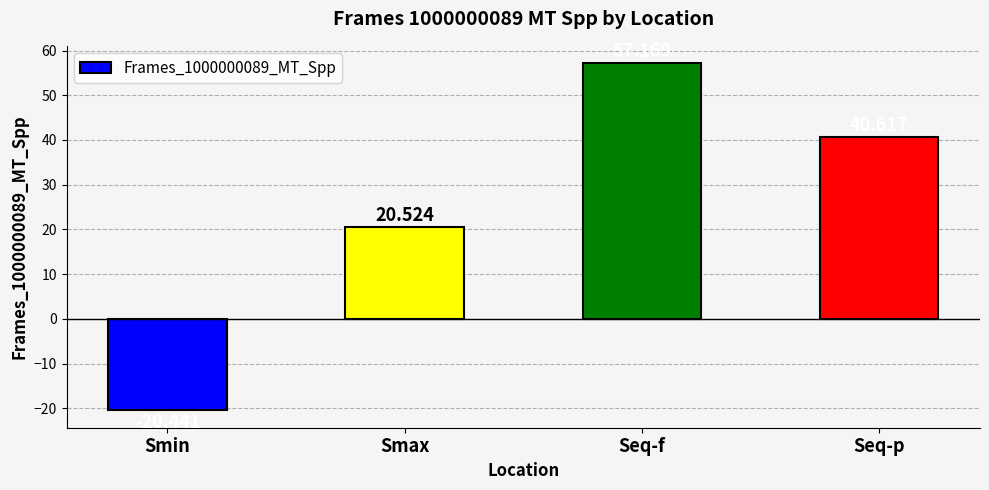

Reading left to right, extract all data points from this chart.

-20.4	20.5	57.2	40.6